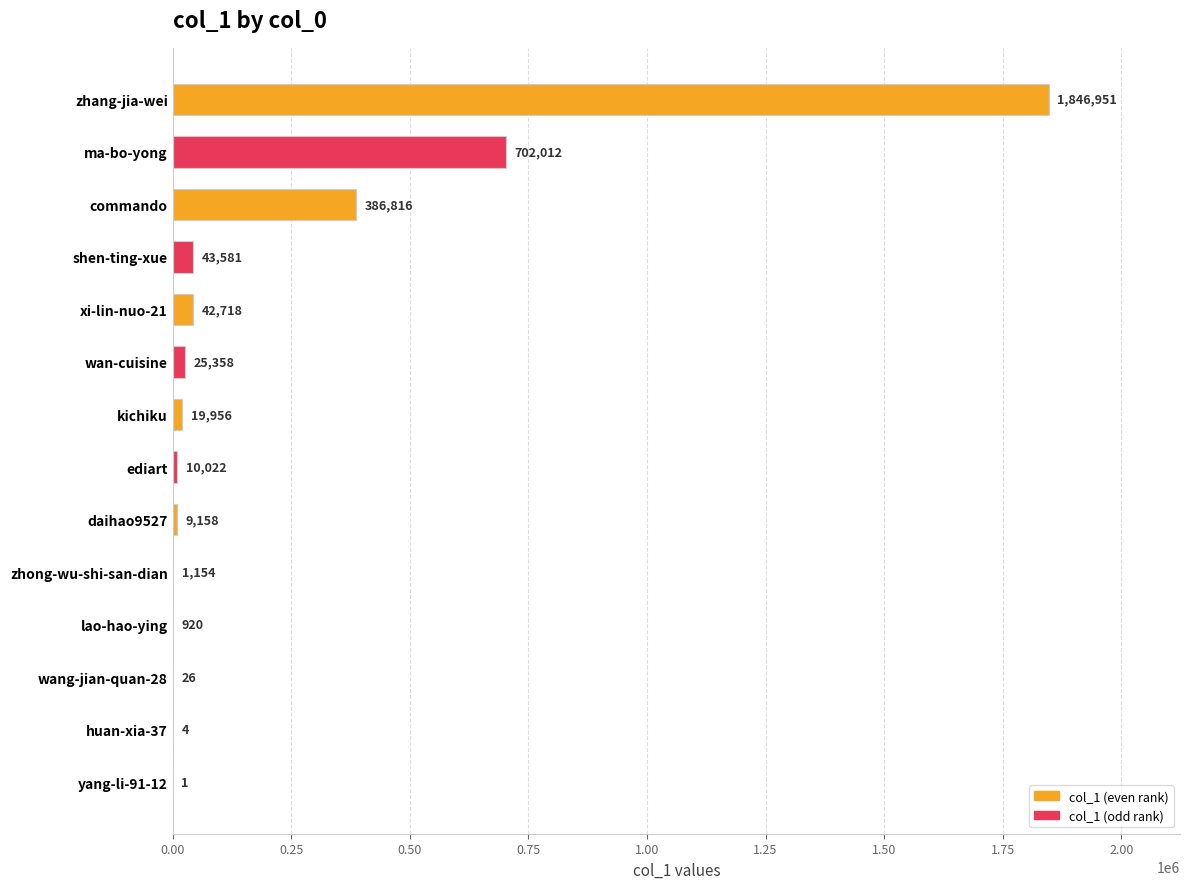

How many categories are shown in the chart?

14